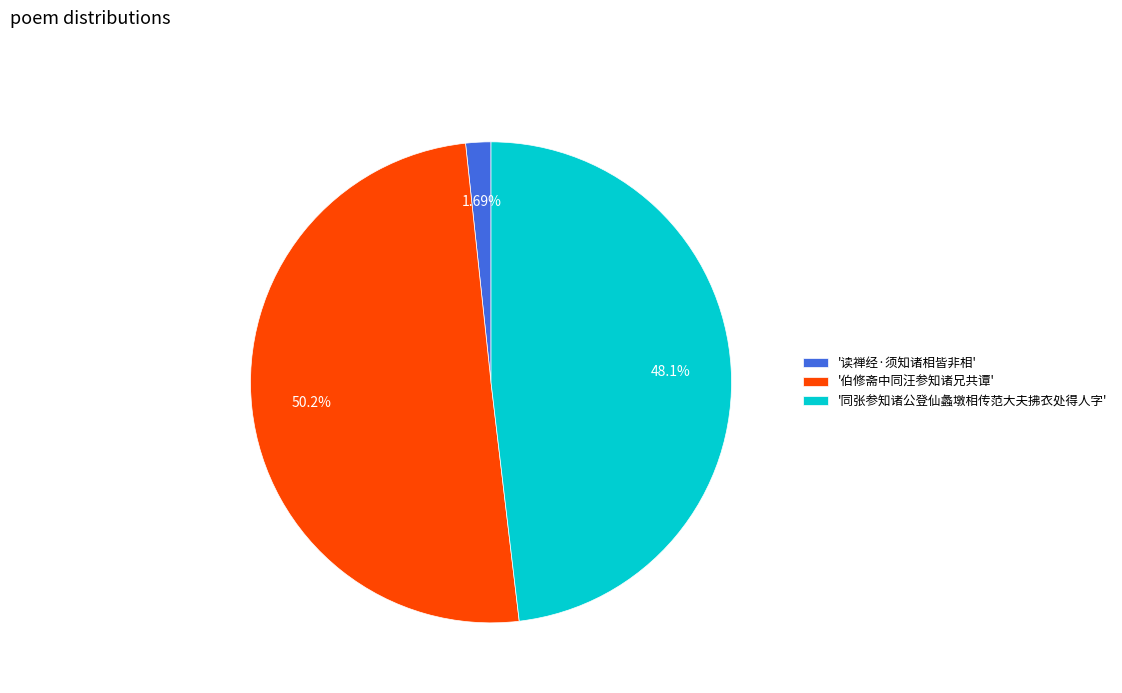

Combined, do '伯修斋中同汪参知诸兄共谭' and '同张参知诸公登仙蠡墩相传范大夫拂衣处得人字' account for over 50%?

Yes